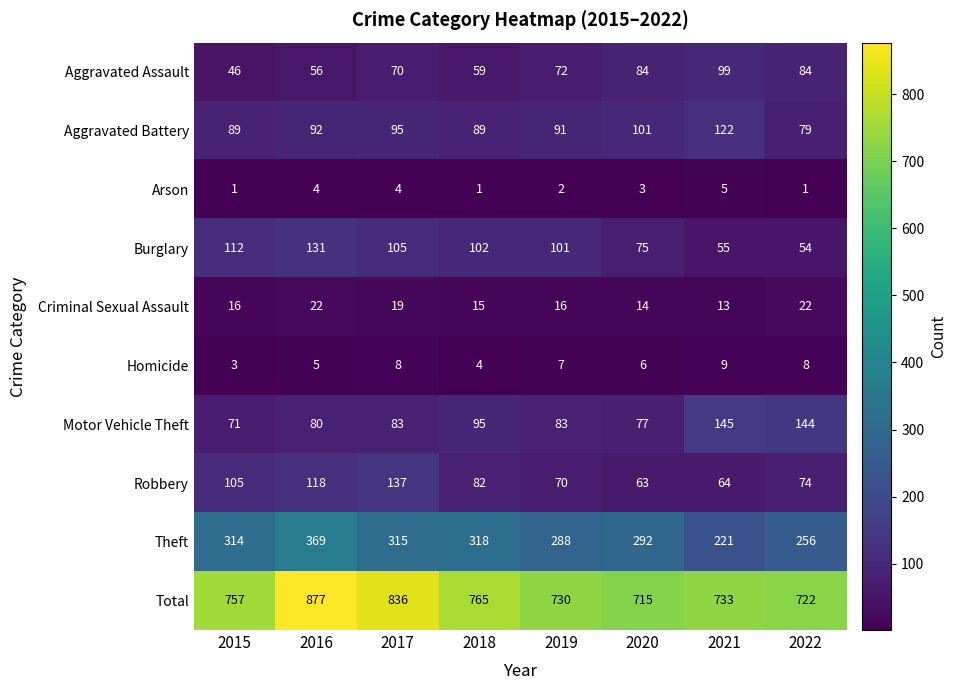

What is the difference between the highest and lowest values at 2022?

721